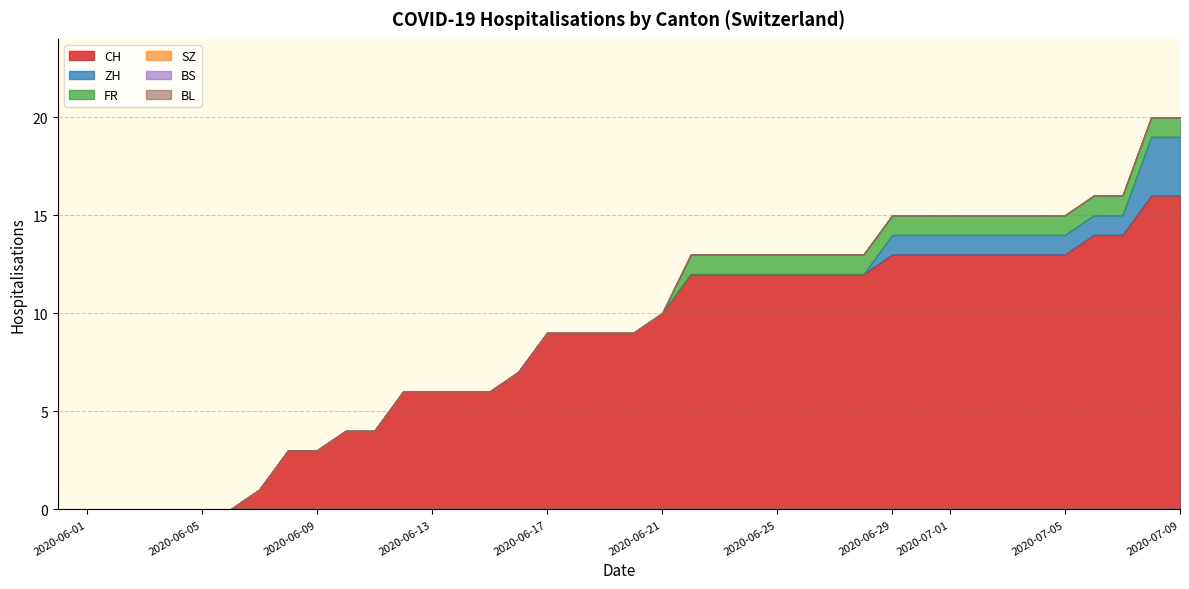

True or false: BL and ZH cross at least once.

False